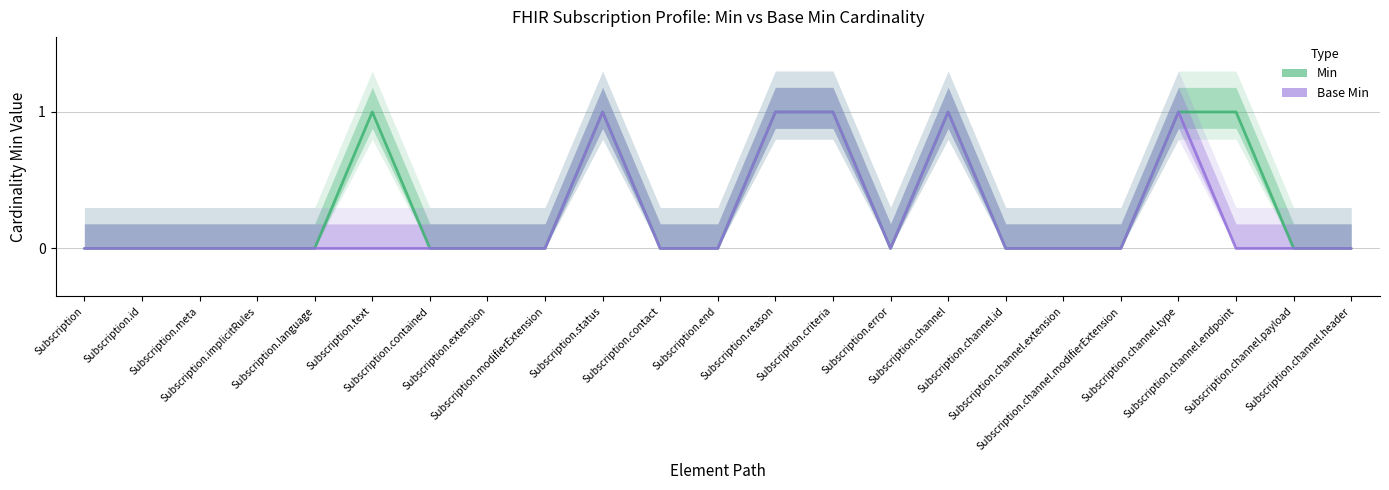

How many interior local valleys does the Base Min series have?

1